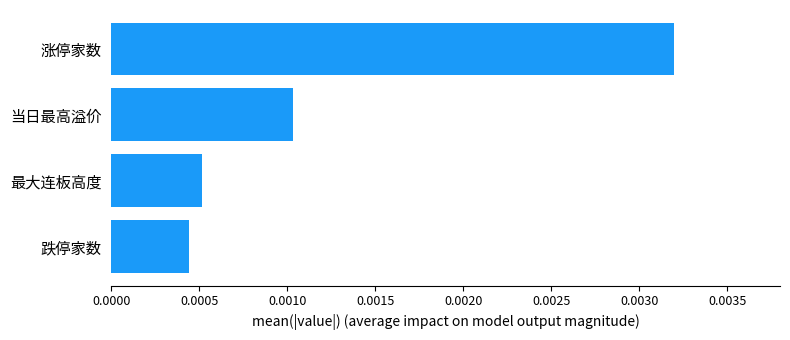

Which category has the highest value across all series?

涨停家数